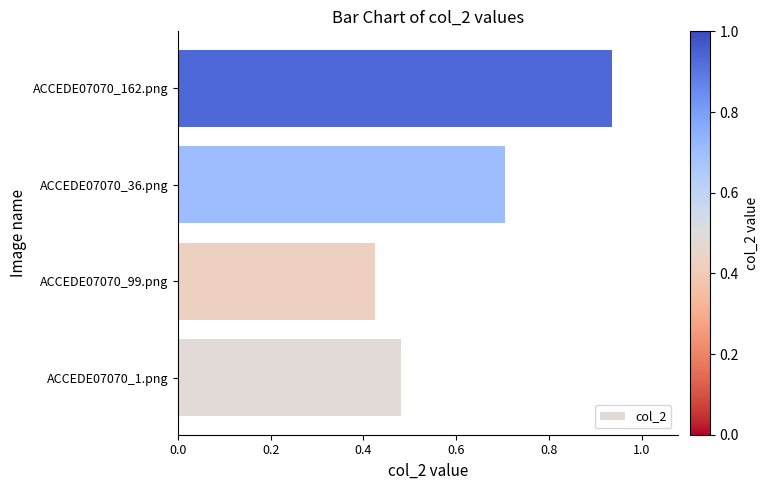

The chart shows a value of 0.7 at ACCEDE07070_36.png. True or false?

True